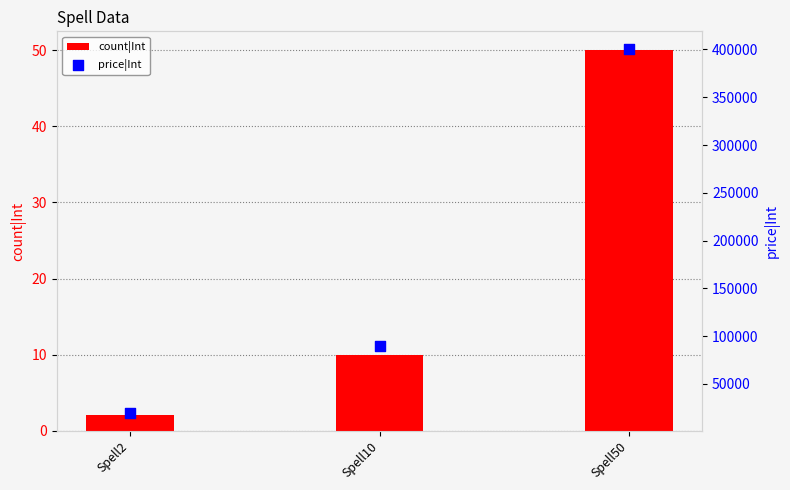

Which series has the largest total across all categories?

price|Int